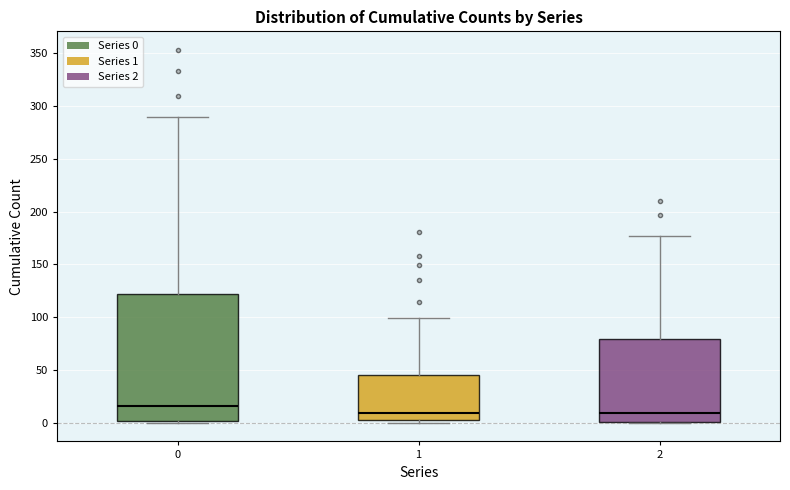

Which box is the tallest, from its lower edge to its upper edge?

0